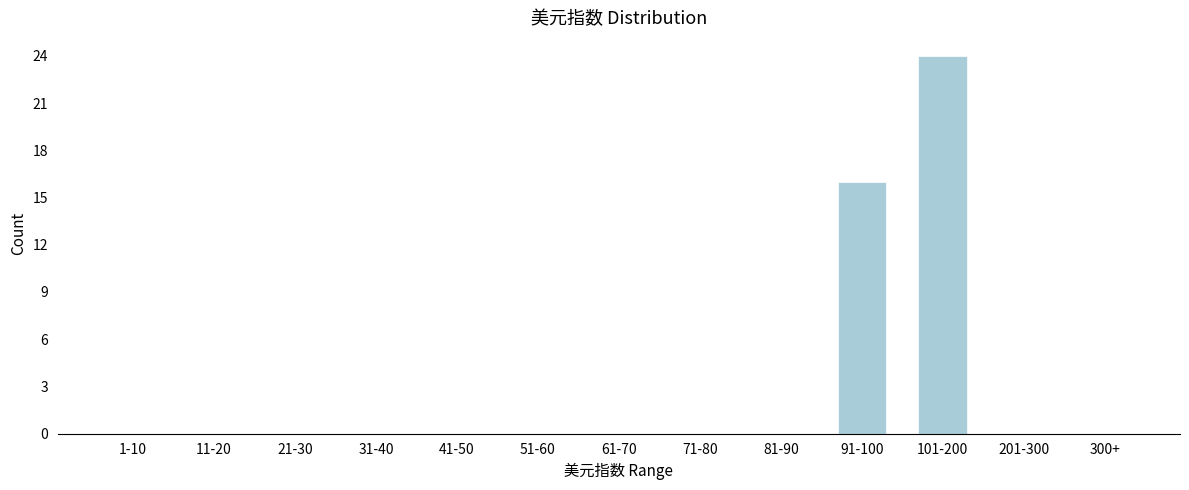

Reading right to left, extract all data points from this chart.

300+=0	201-300=0	101-200=24	91-100=16	81-90=0	71-80=0	61-70=0	51-60=0	41-50=0	31-40=0	21-30=0	11-20=0	1-10=0